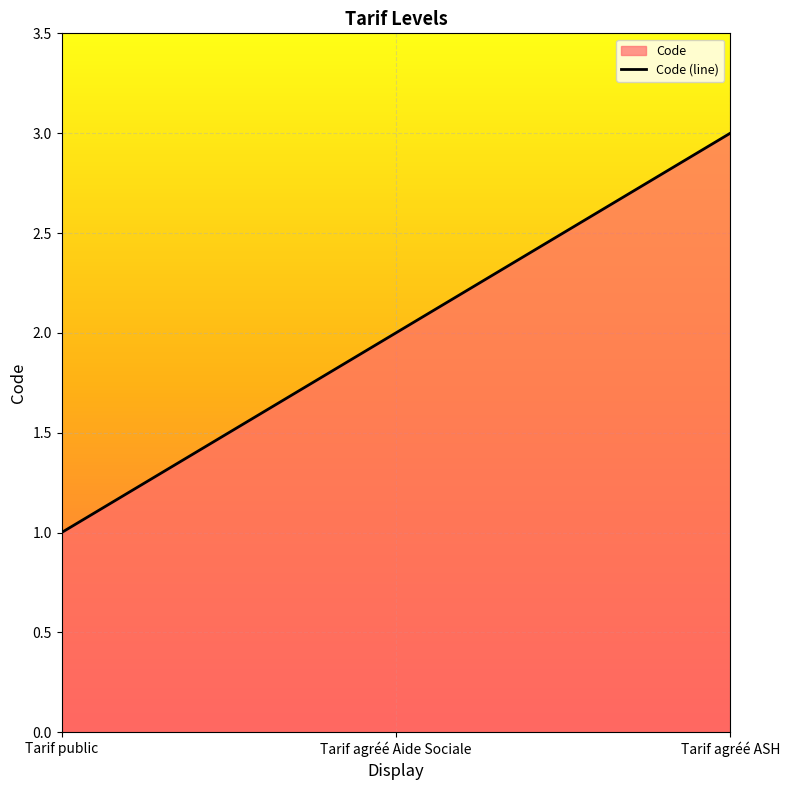

What is the change in value from Tarif agréé Aide Sociale to Tarif agréé ASH?

+1